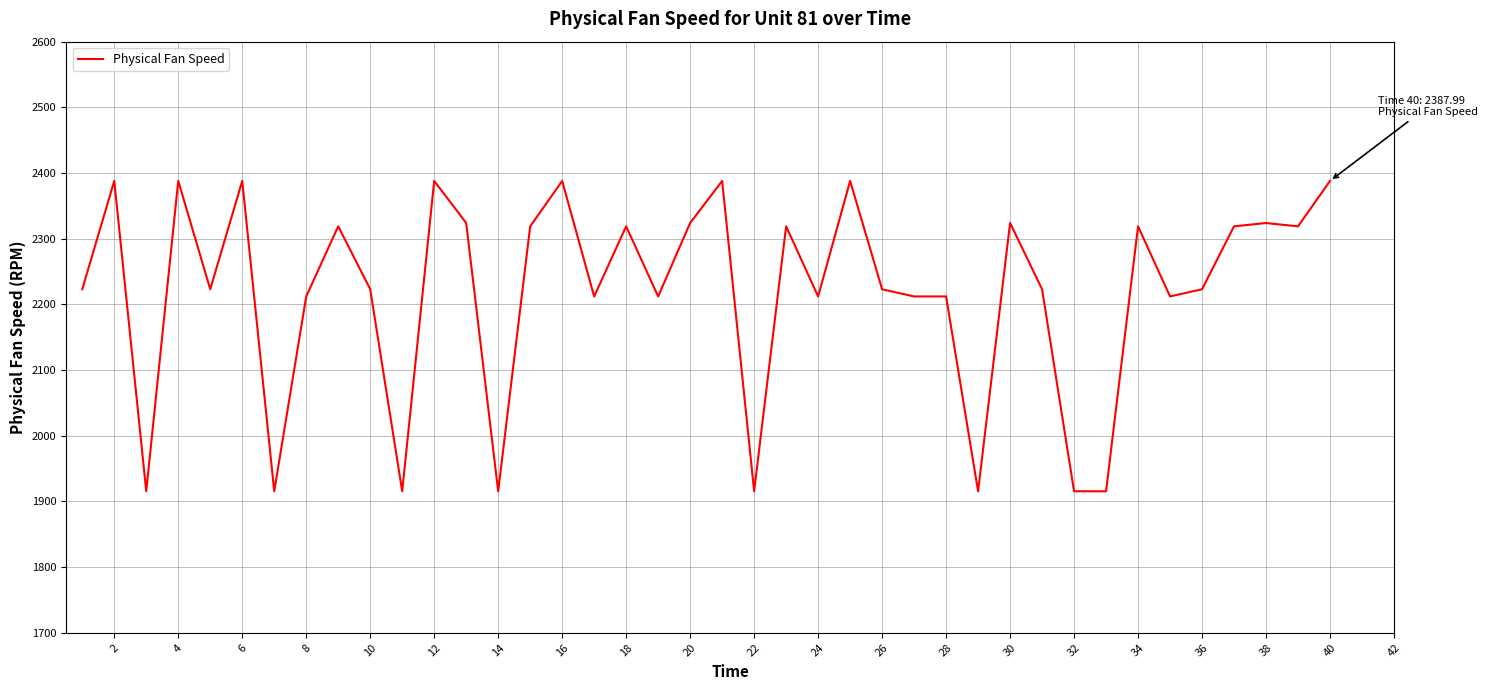

What is the smallest value displayed?

1915.4